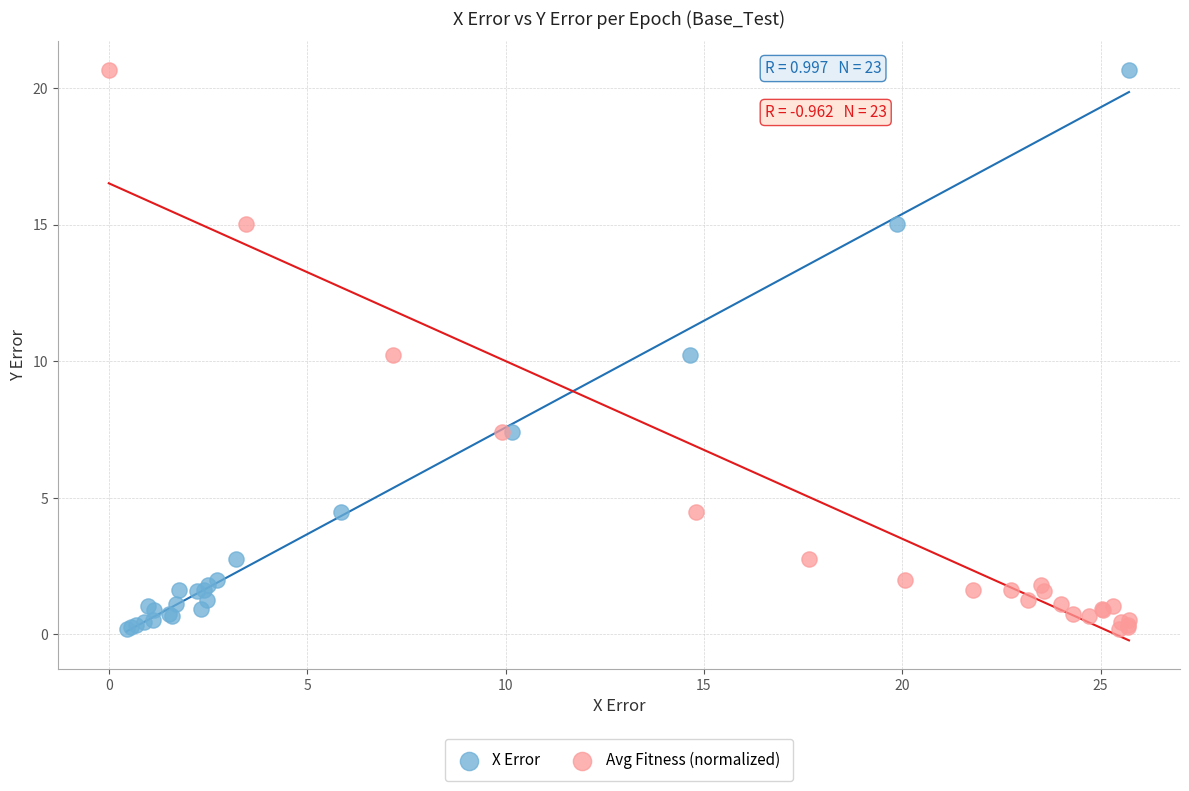

What are all the series names shown in the legend?

X Error, Avg Fitness (normalized)